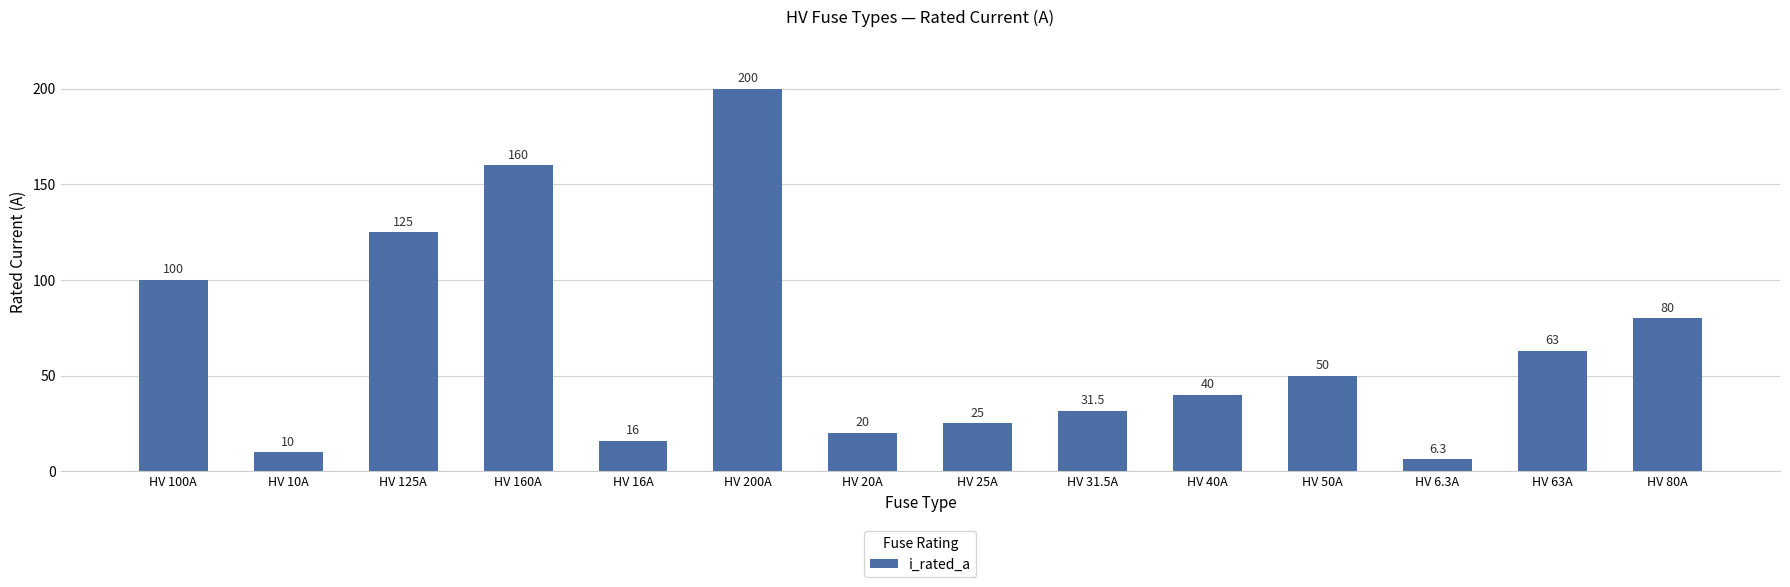

What is the difference between the maximum and minimum values?

193.7